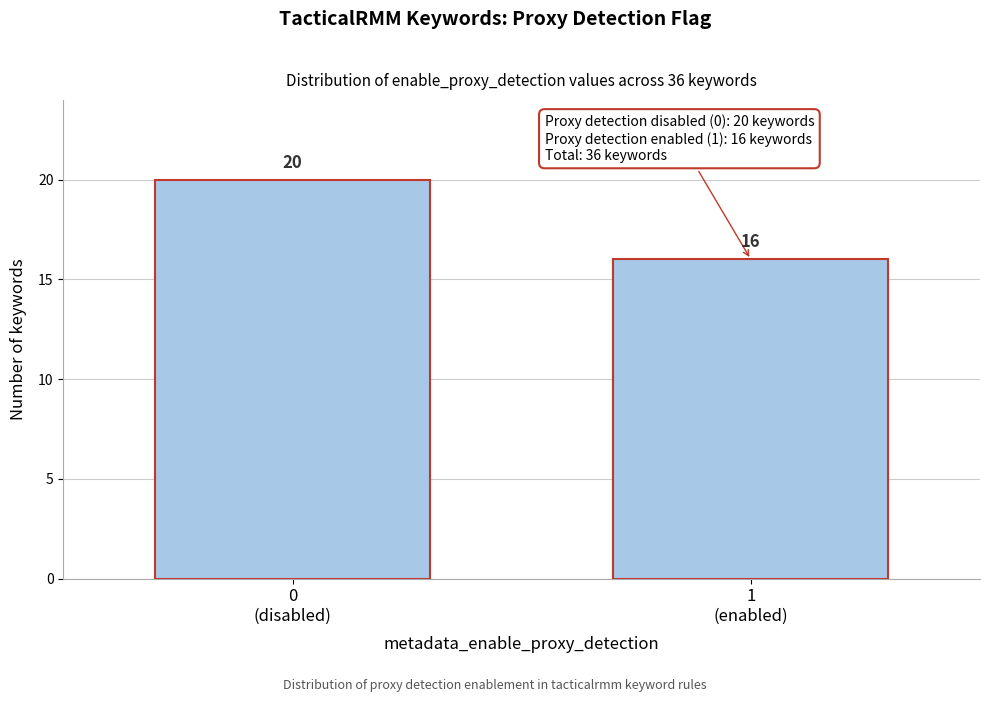

Reading left to right, transcribe all the data shown in this chart.

20	16